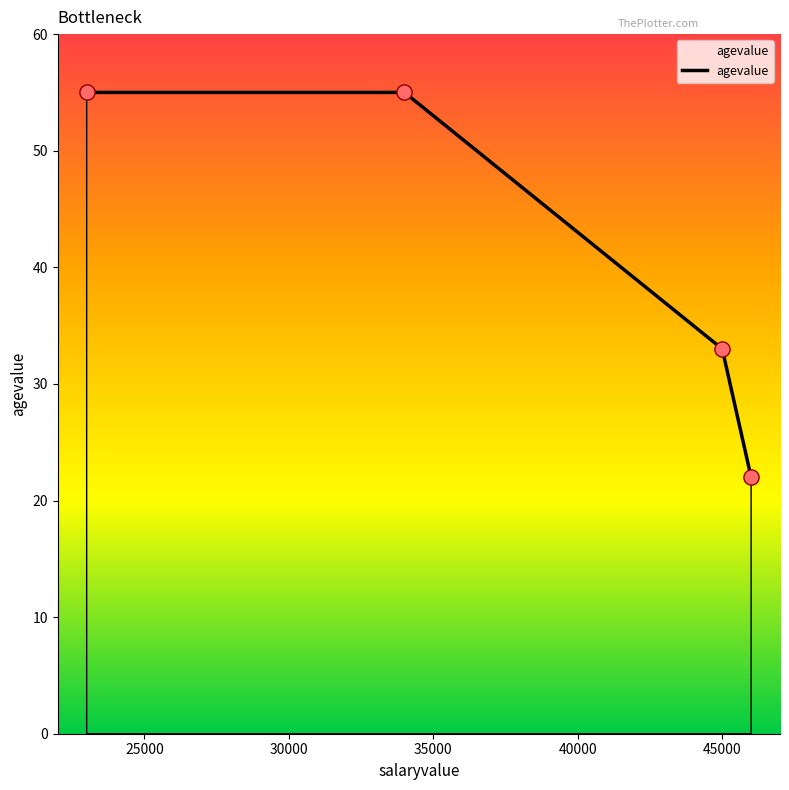

What is the difference between the maximum and minimum values?

33